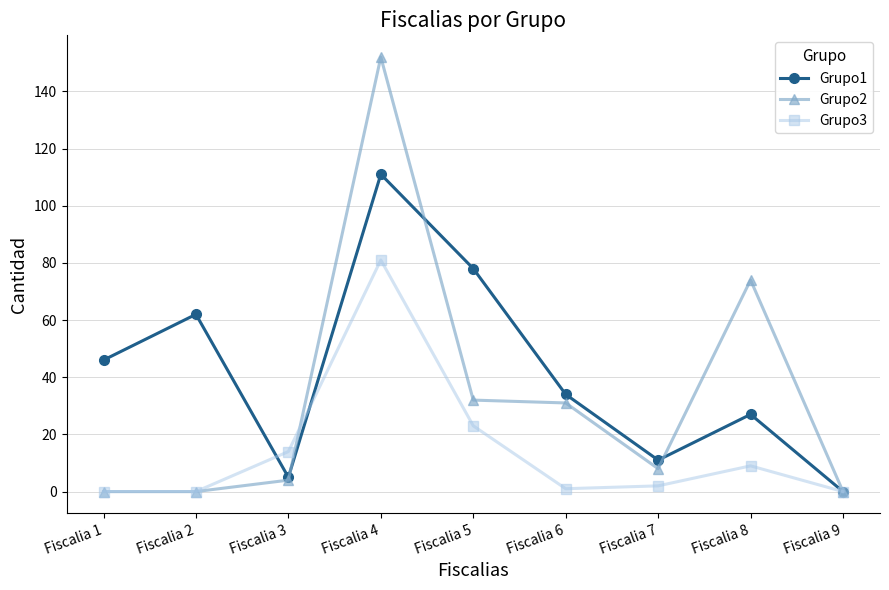

Between Fiscalia 8 and Fiscalia 9, which series saw the biggest shift?

Grupo2